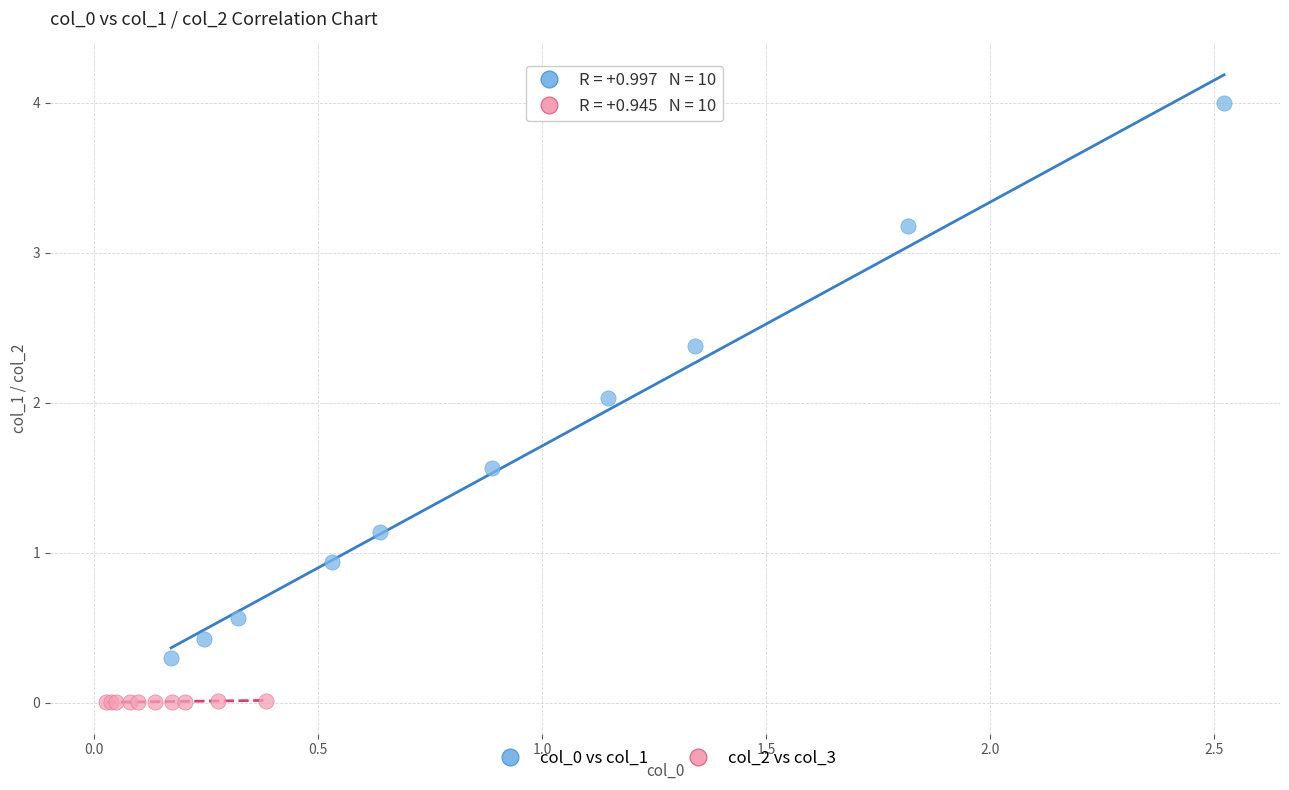

Which series reaches the minimum Y coordinate?

col_2 vs col_3